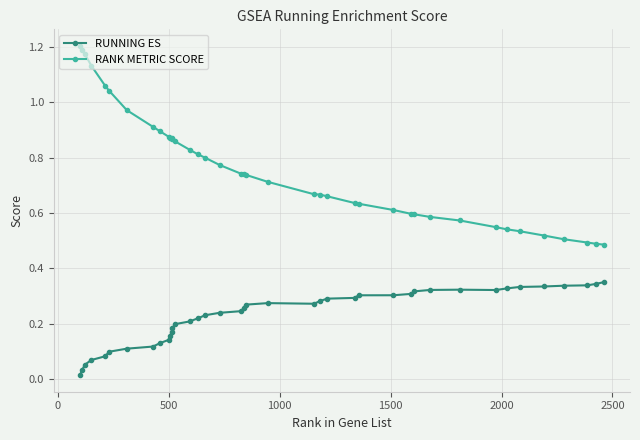

Which series has the widest spread of values?

RANK METRIC SCORE